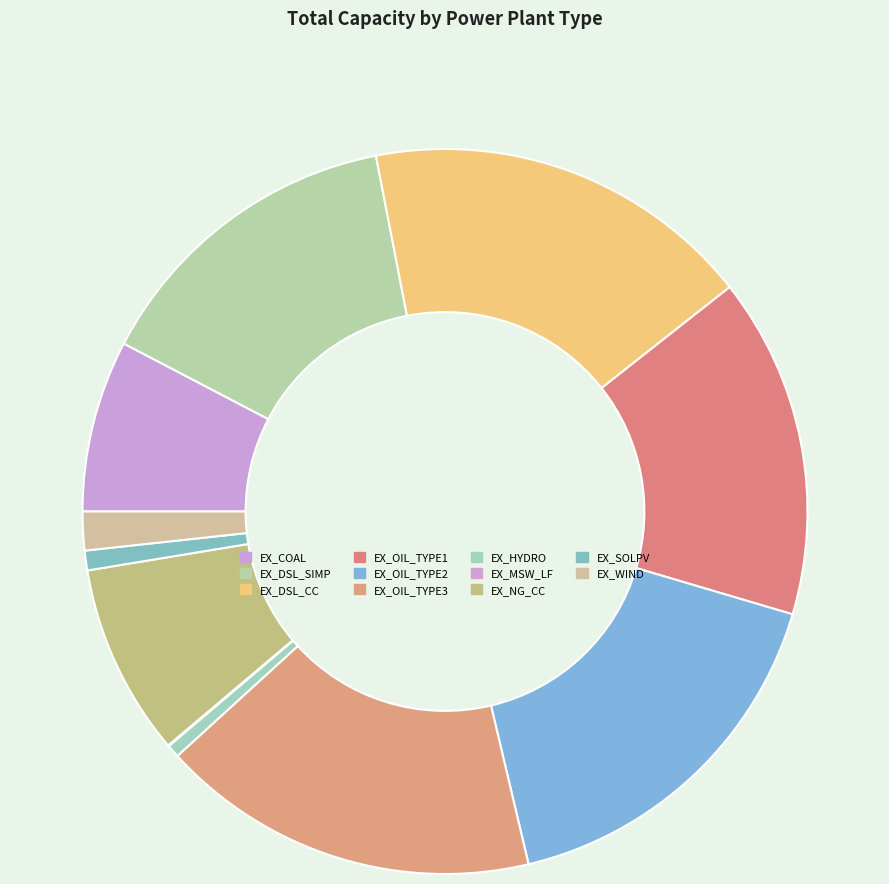

How many slices are in this pie chart?

11